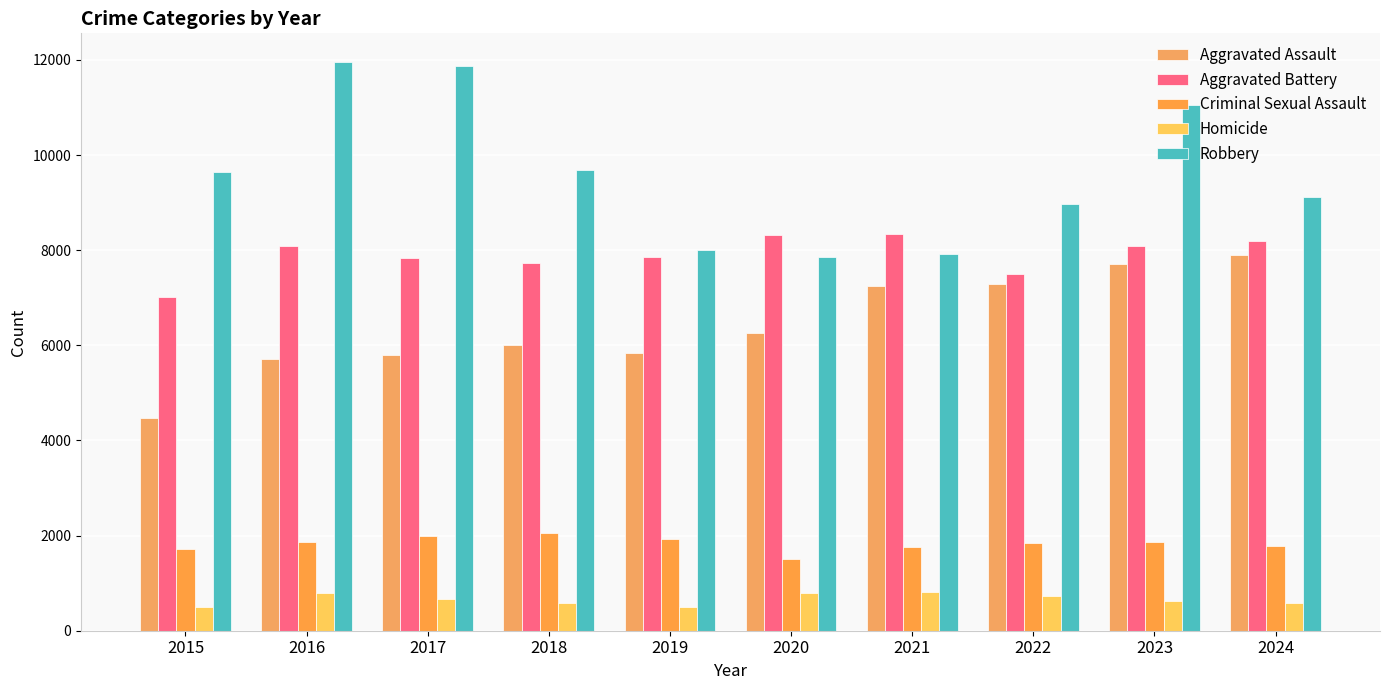

At which category is the sum across all series the highest?

2023